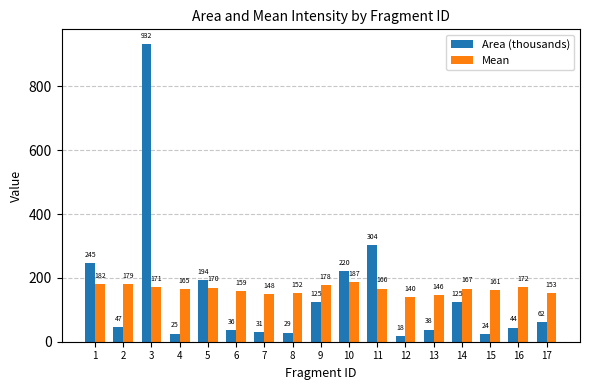

Which series has the largest range (max minus min)?

Area (thousands)